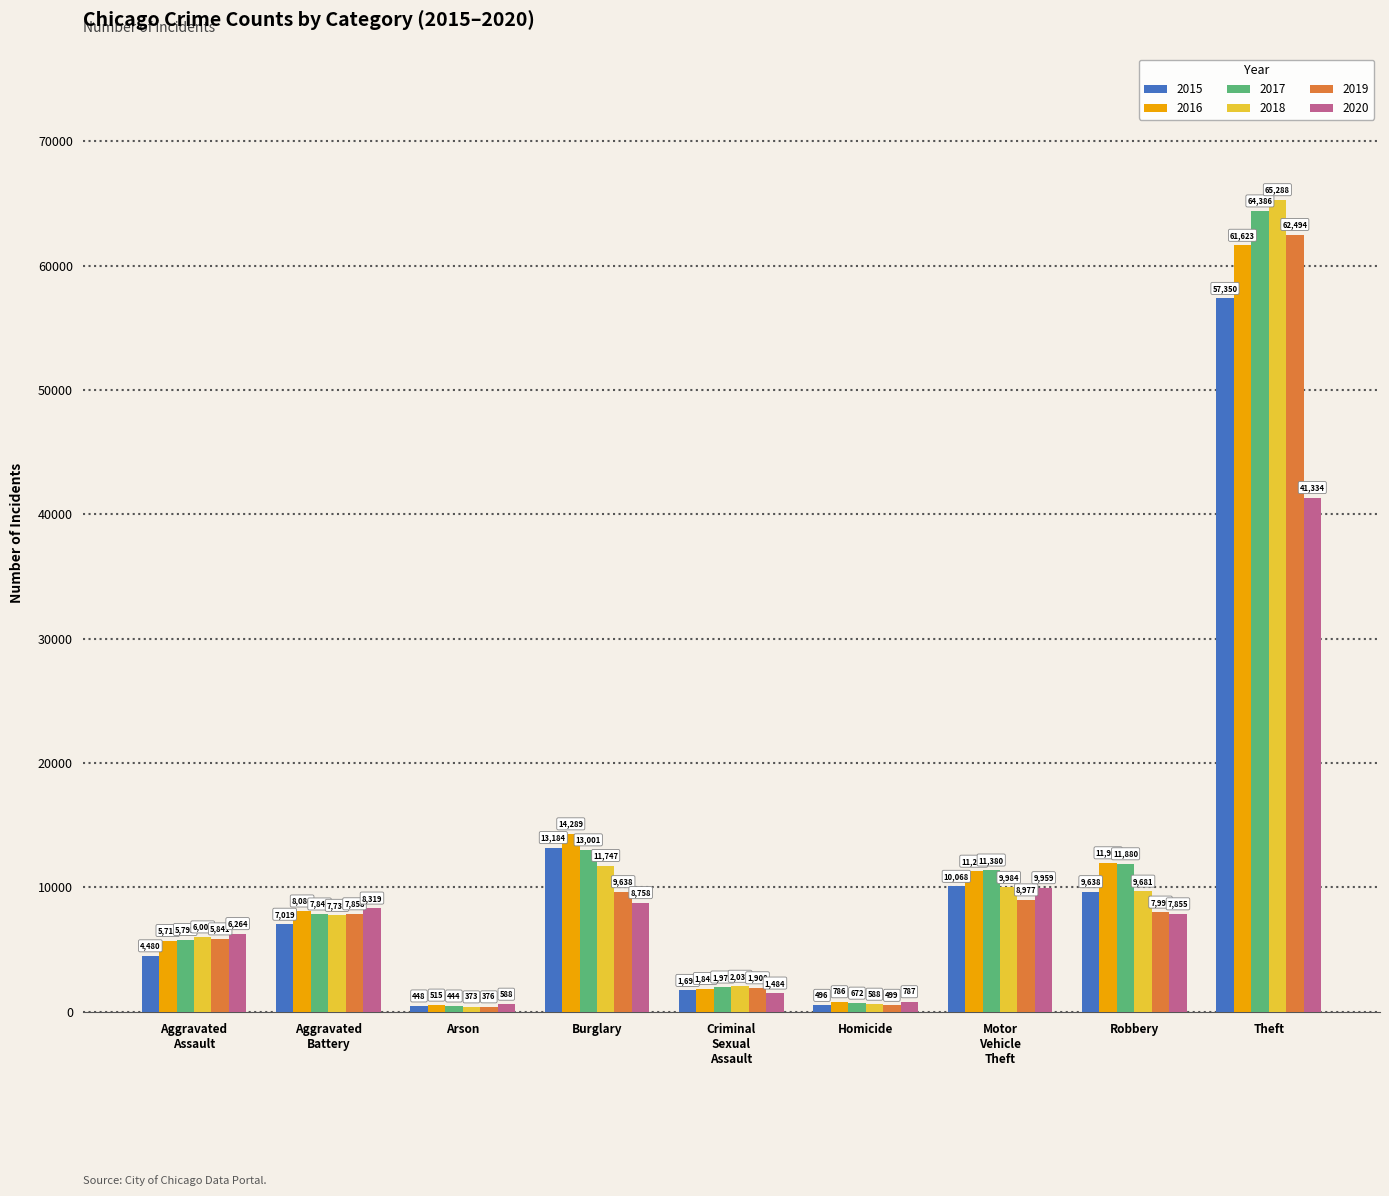

At which label does 2018 reach its peak?

Theft